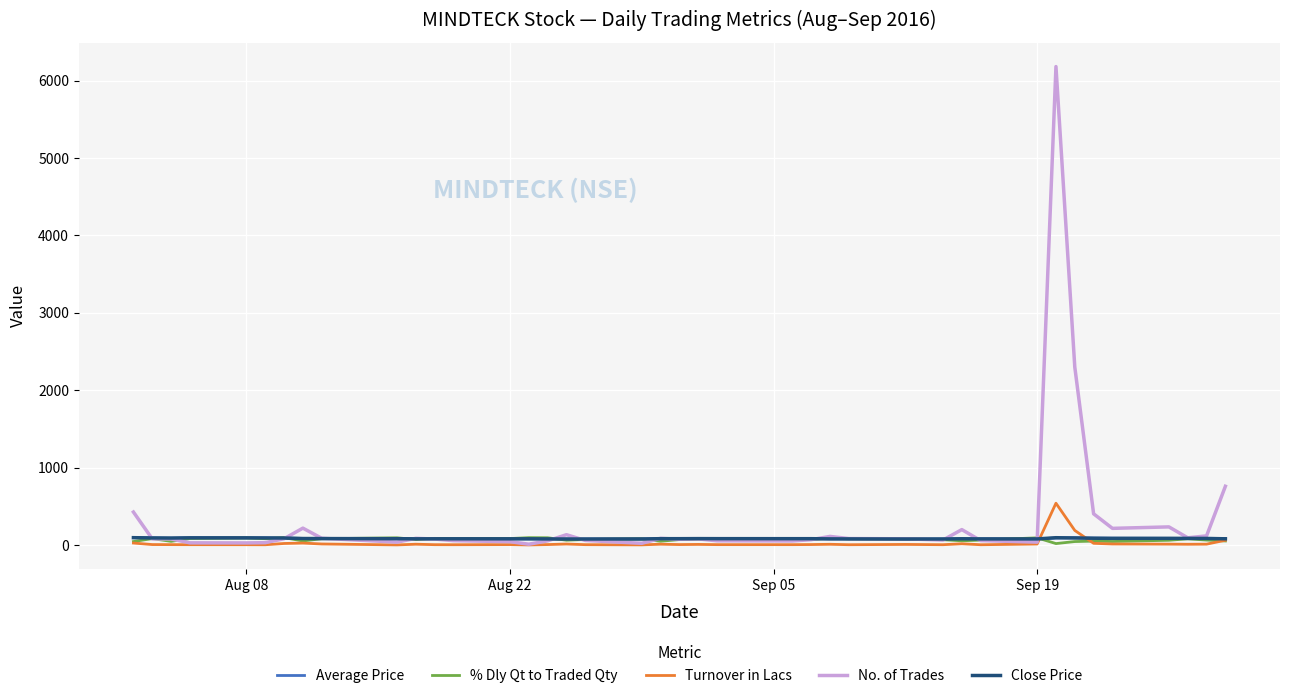

What is the highest value of the No. of Trades series?

6182.0